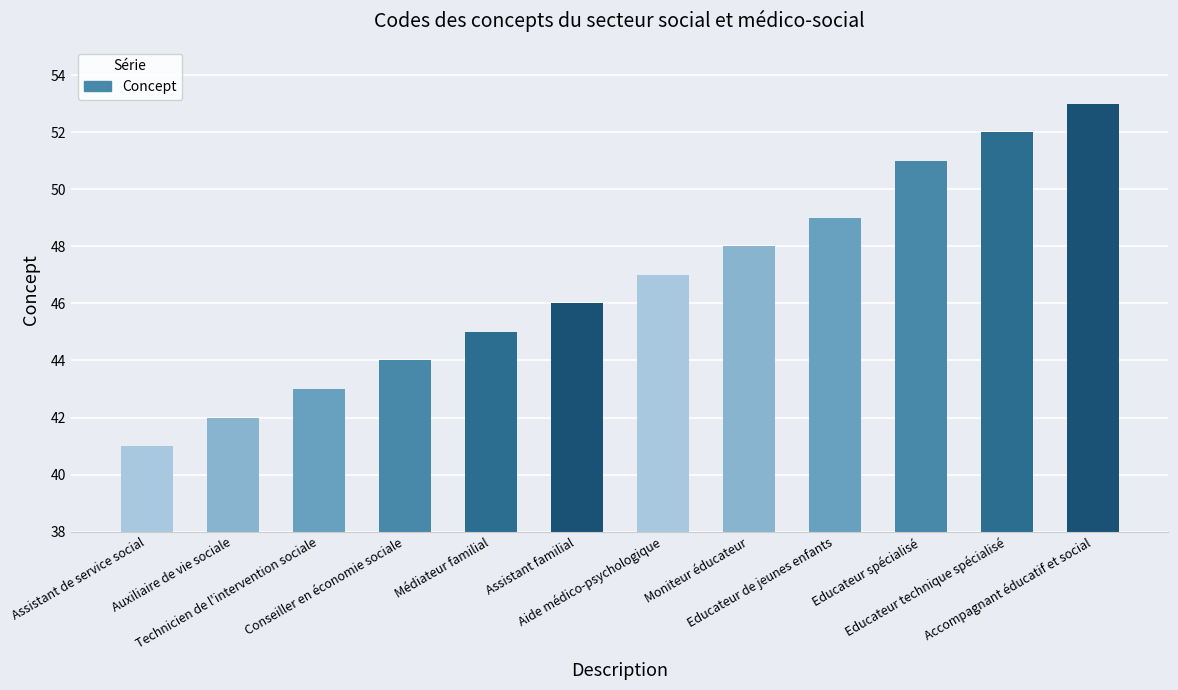

Read the value at Technicien de l'intervention sociale.

43